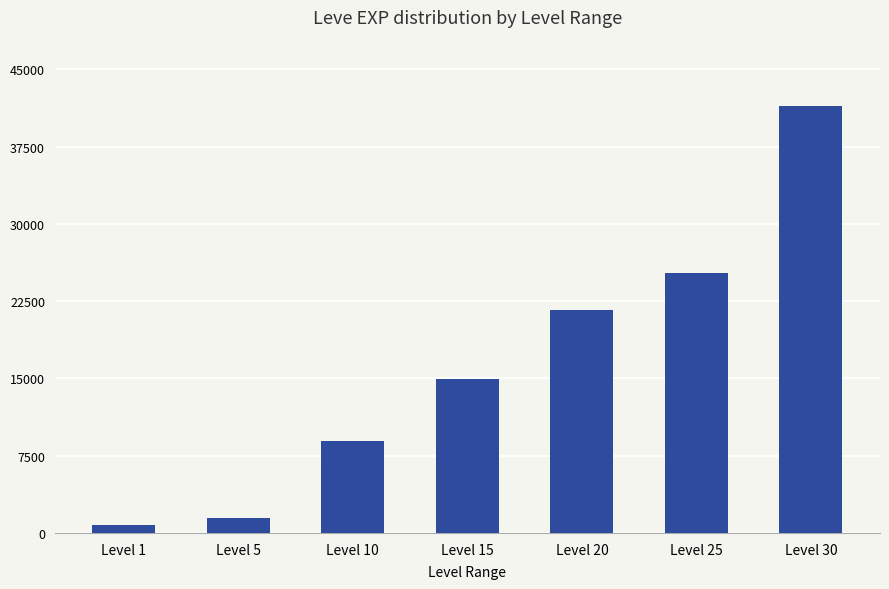

What value does the data have at Level 15?

14920